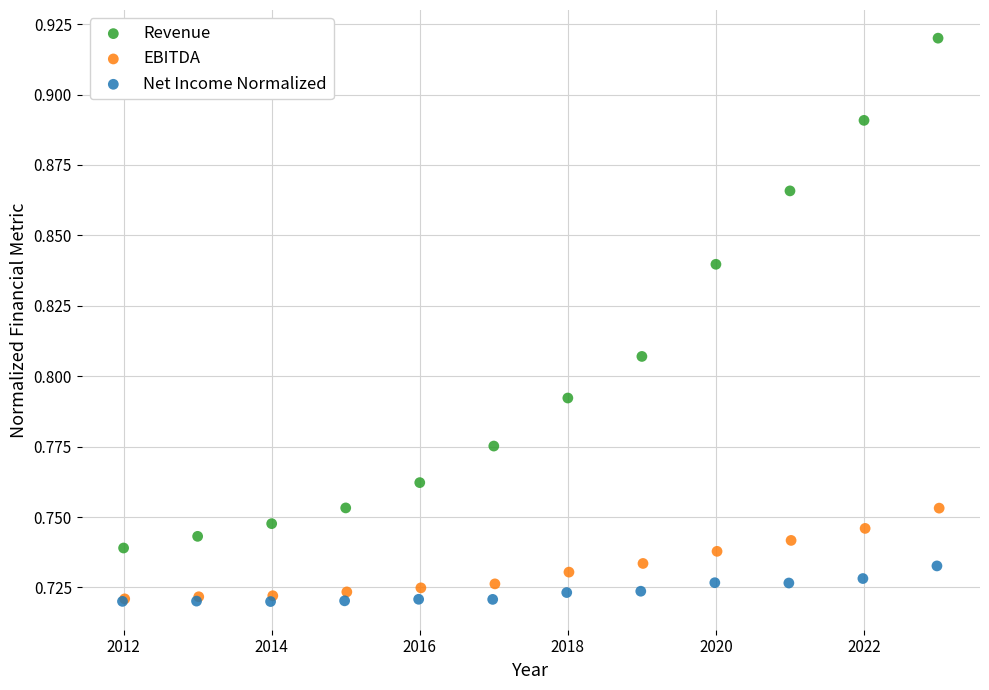

Which series has the largest Y range (max minus min)?

Revenue